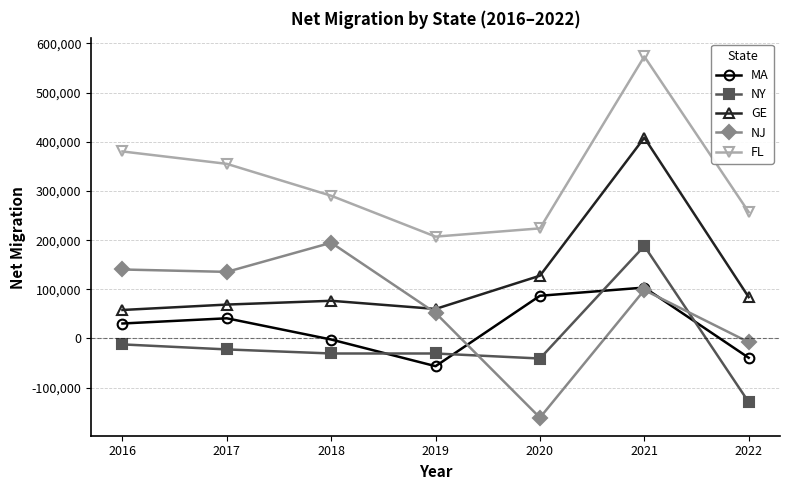

True or false: MA has a value of 117281 at 2020.

False